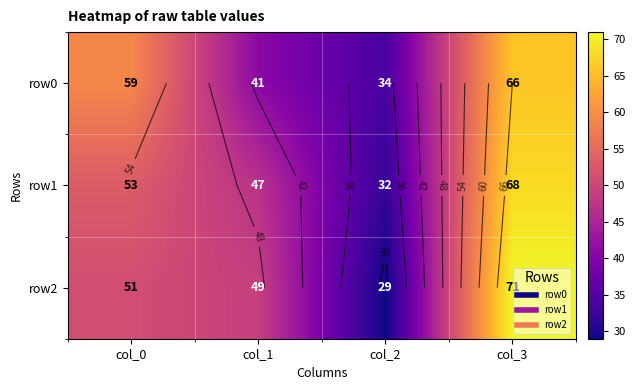

At which label does row0 first exceed 59?

col_3